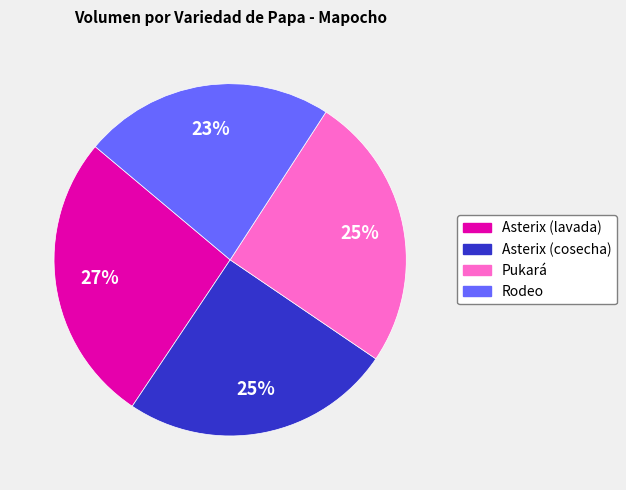

What is the ratio of the value at Pukará to the value at Rodeo?

1.1